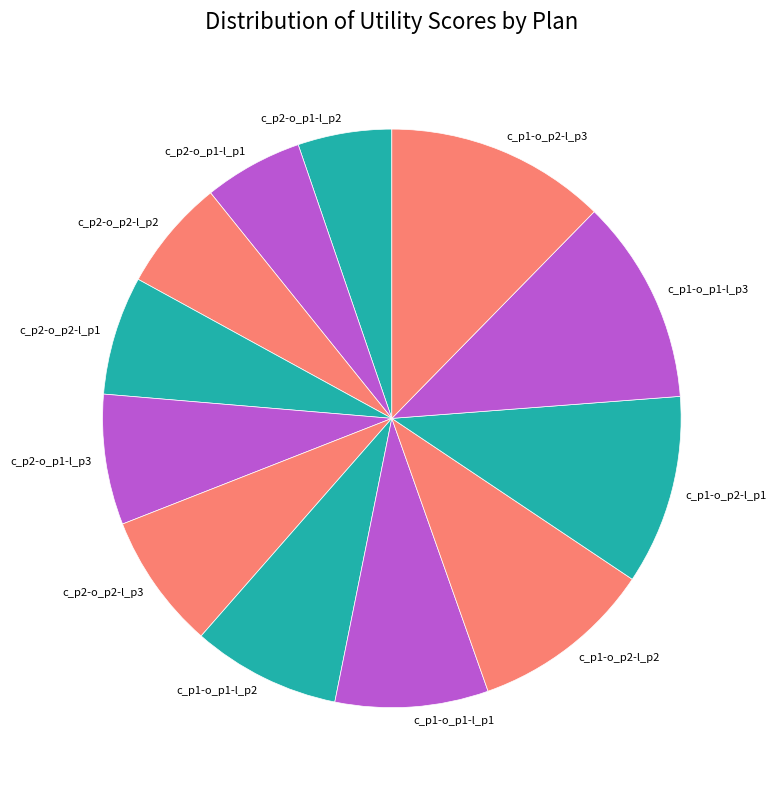

Which category has the biggest portion of the pie?

c_p1-o_p2-l_p3